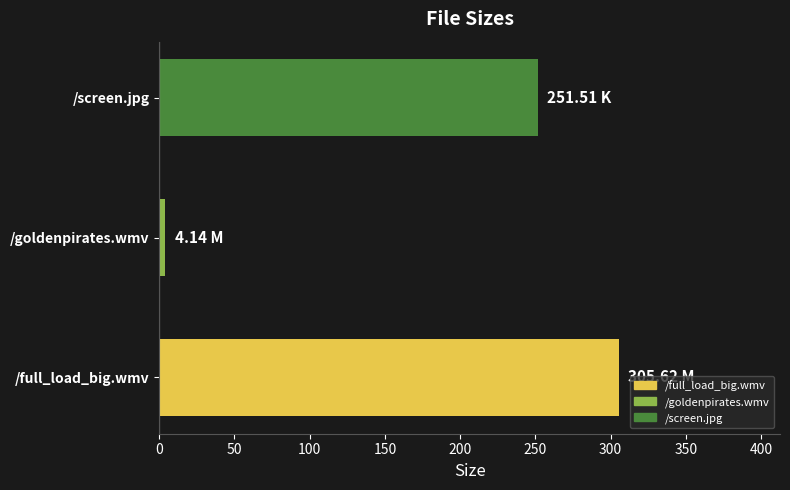

At which label is the value closest to 154?

/screen.jpg